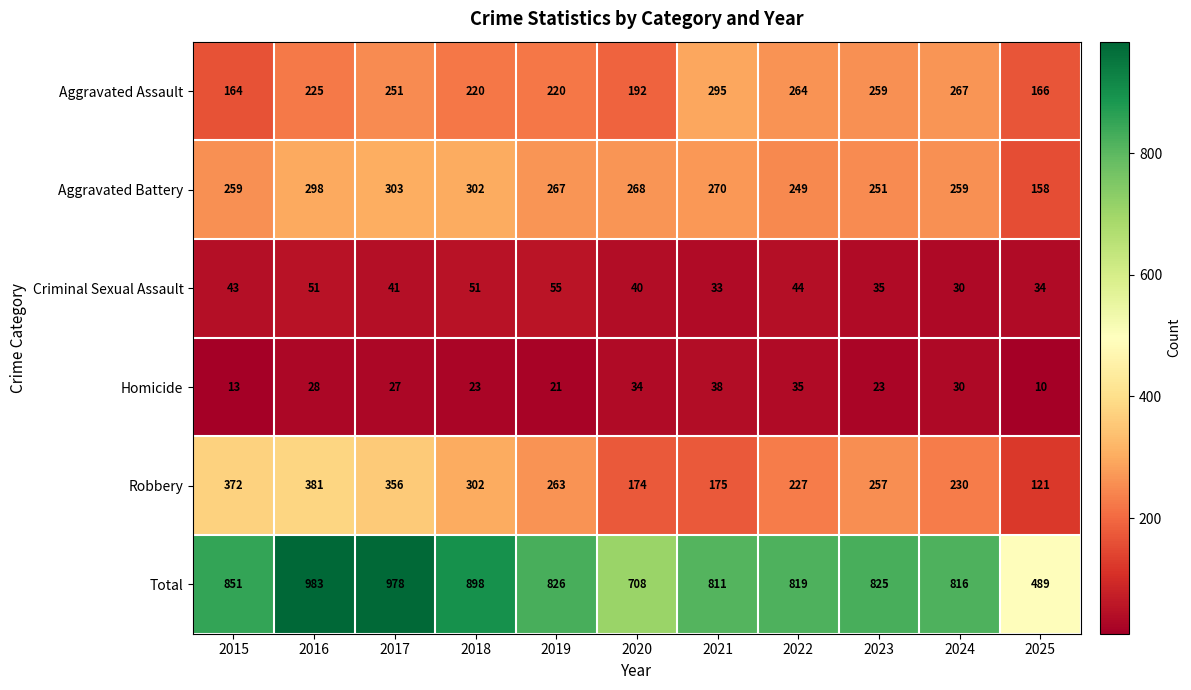

True or false: Homicide has a value of 15 at 2021.

False